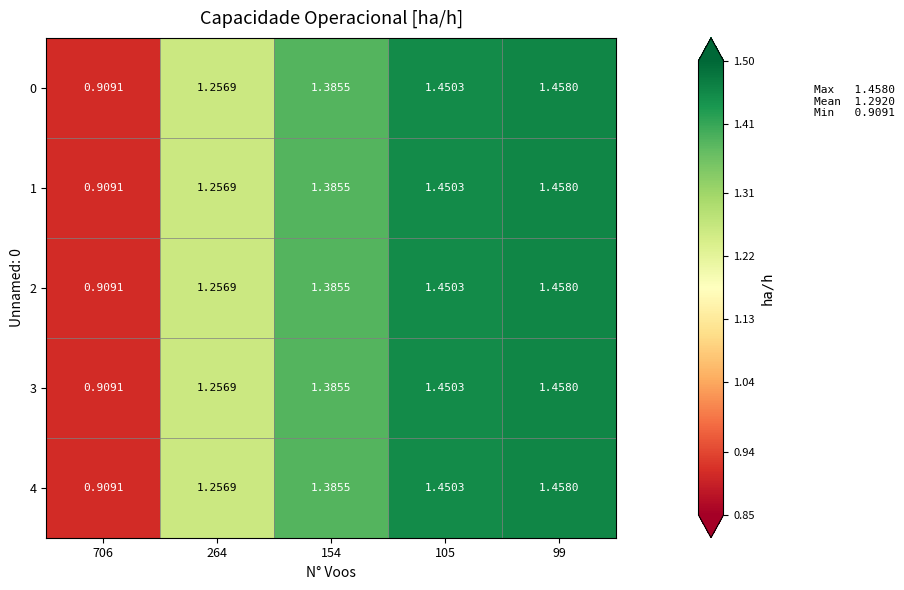

Reading left to right, what are all the values shown in this chart?

0: 706=0.9	264=1.3	154=1.4	105=1.5	99=1.5
1: 706=0.9	264=1.3	154=1.4	105=1.5	99=1.5
2: 706=0.9	264=1.3	154=1.4	105=1.5	99=1.5
3: 706=0.9	264=1.3	154=1.4	105=1.5	99=1.5
4: 706=0.9	264=1.3	154=1.4	105=1.5	99=1.5